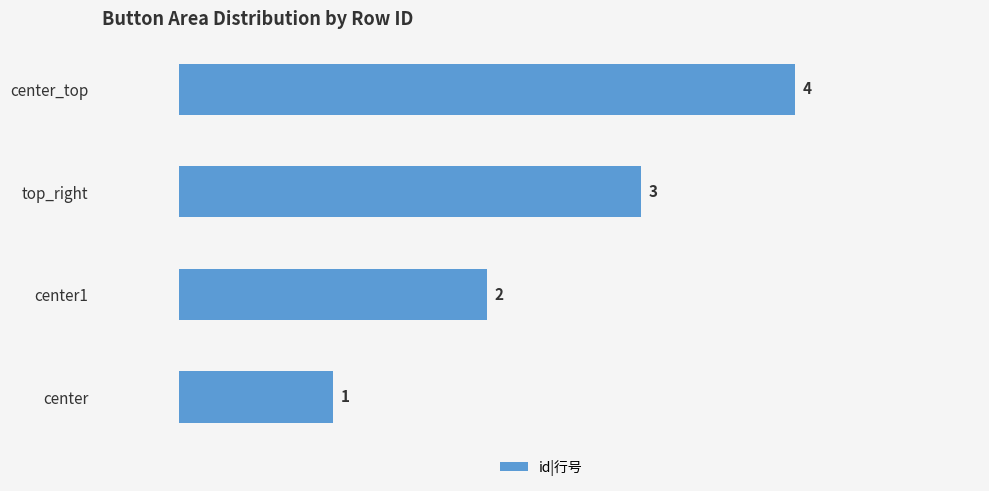

Count the values in the range 2 to 4.

3